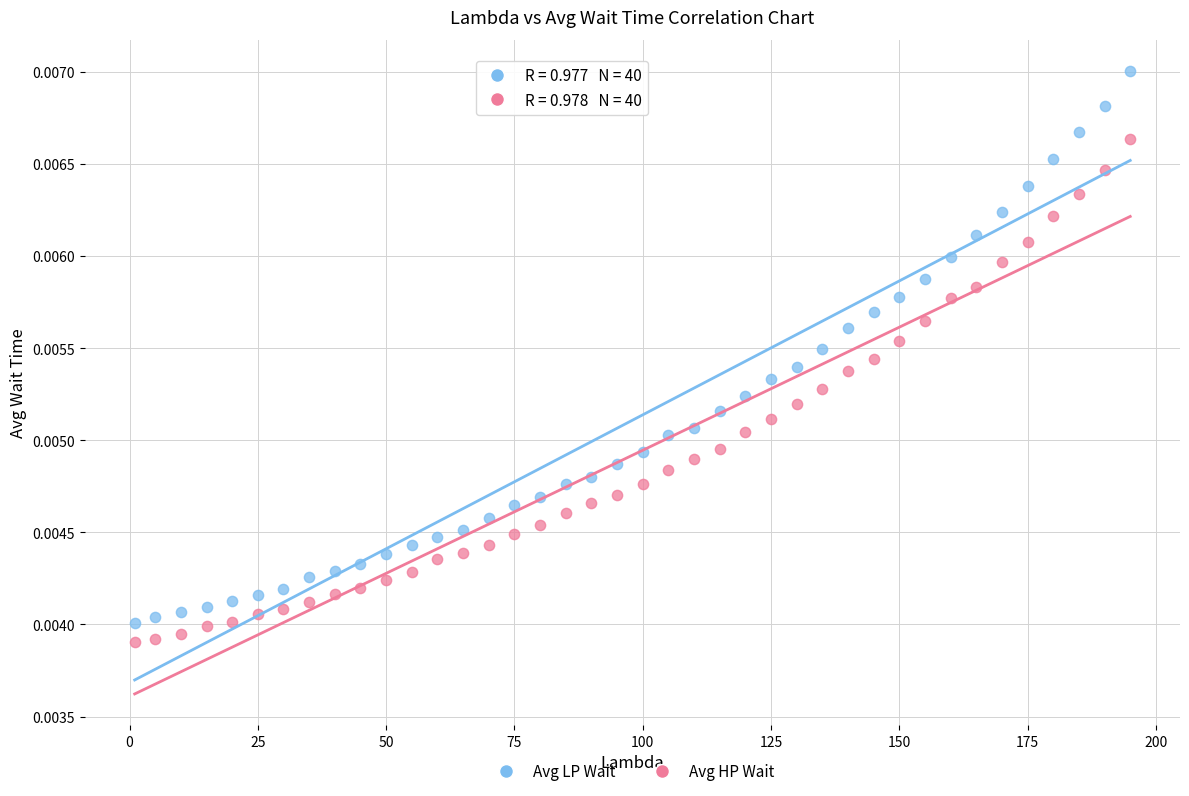

What are all the series names shown in the legend?

Avg LP Wait, Avg HP Wait